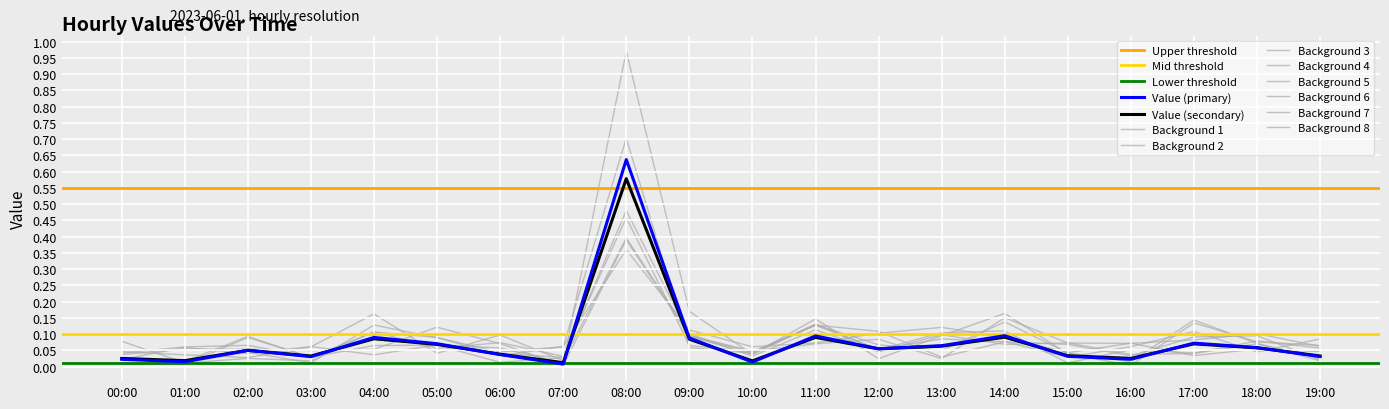

Where is the first local maximum?

02:00